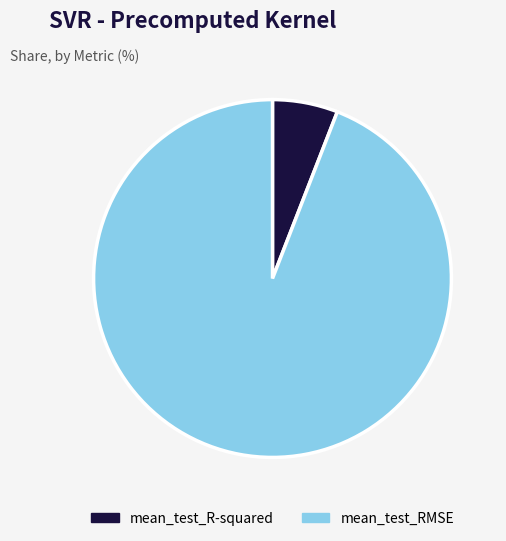

Which category has the biggest portion of the pie?

mean_test_RMSE